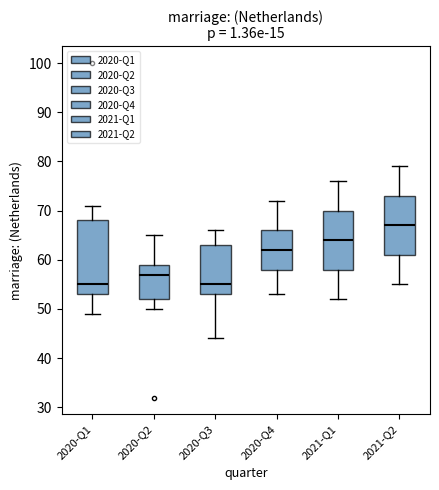

Where is the lower edge of the box for 2020-Q2 on the y-axis? The values are not printed on the chart, so give them approximately, as read against the axis.

52